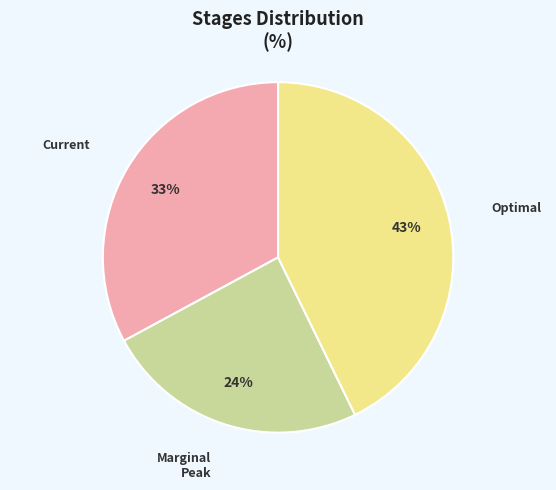

Approximately how many times larger is the value at Current compared to Optimal?

0.8